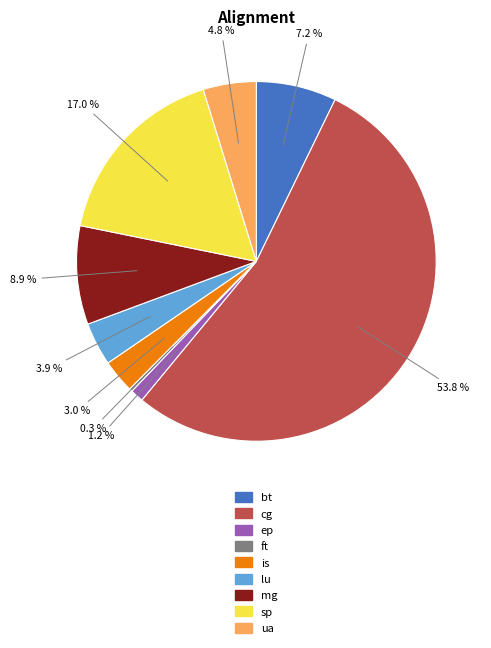

What percentage is NOT represented by is?

97.0%